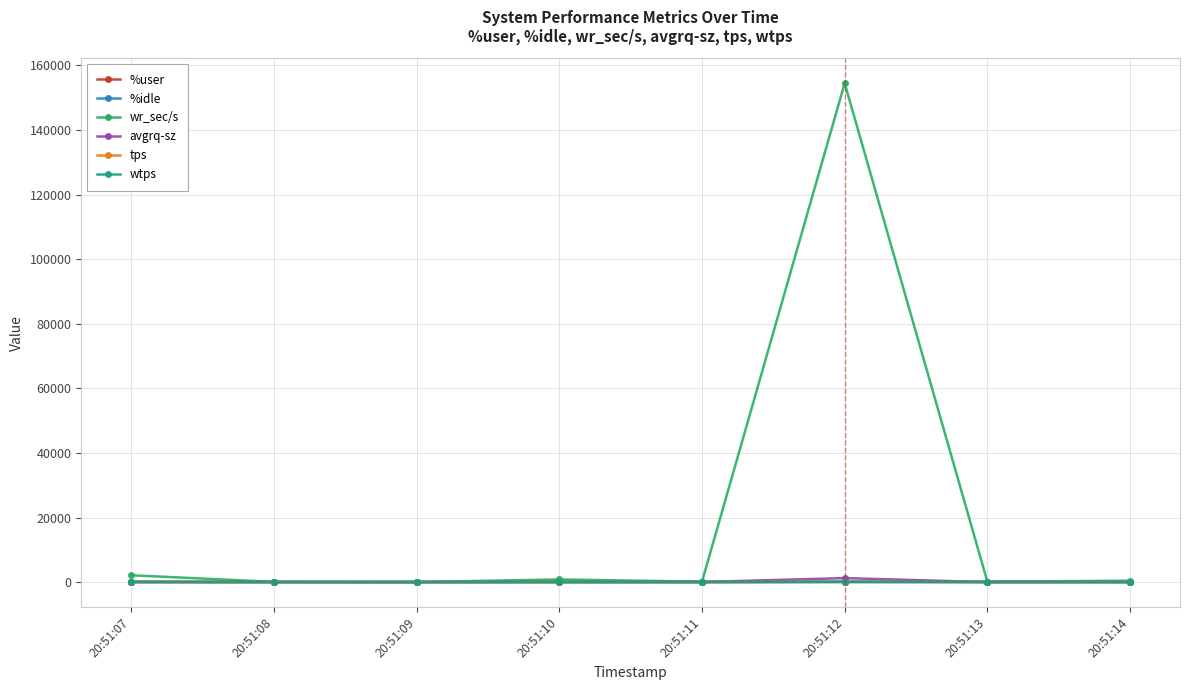

What is the greatest value displayed?

154496.0